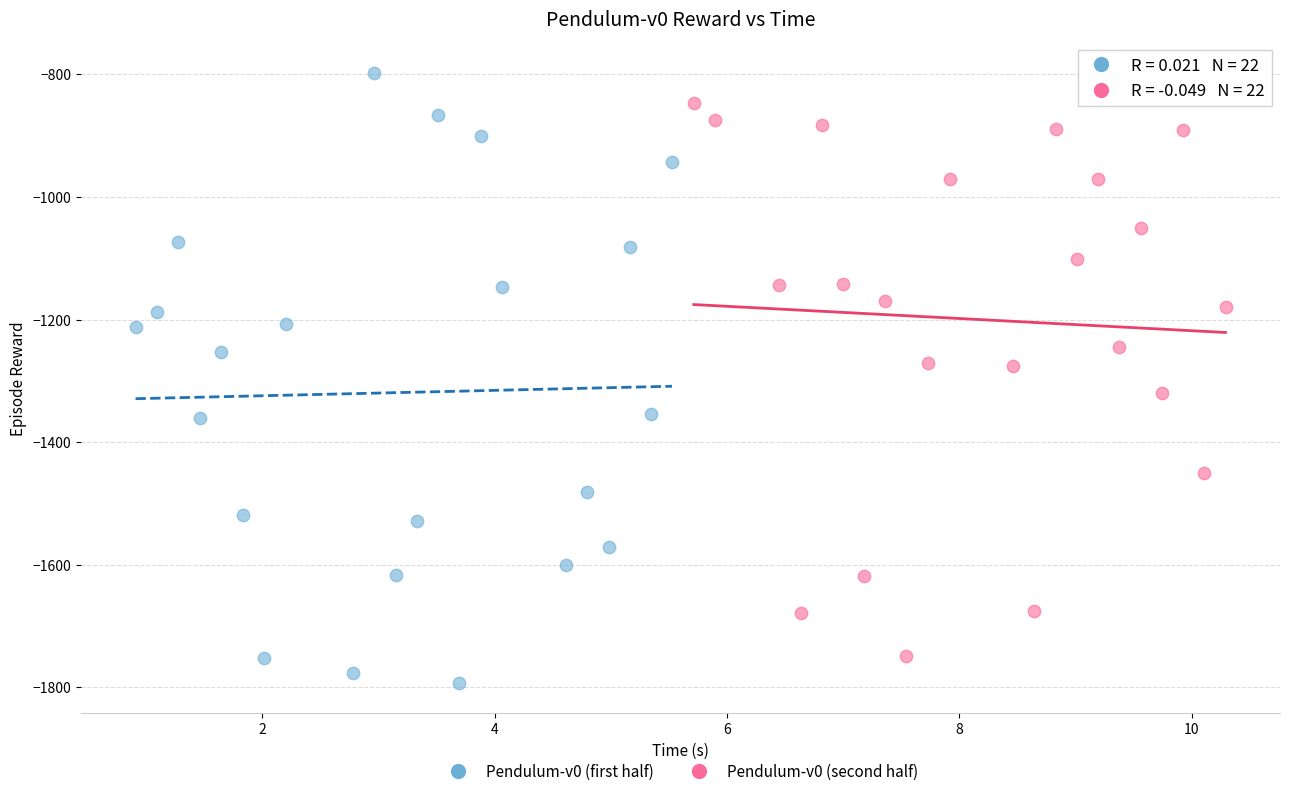

Which series reaches the maximum Y coordinate?

Pendulum-v0 (first half)